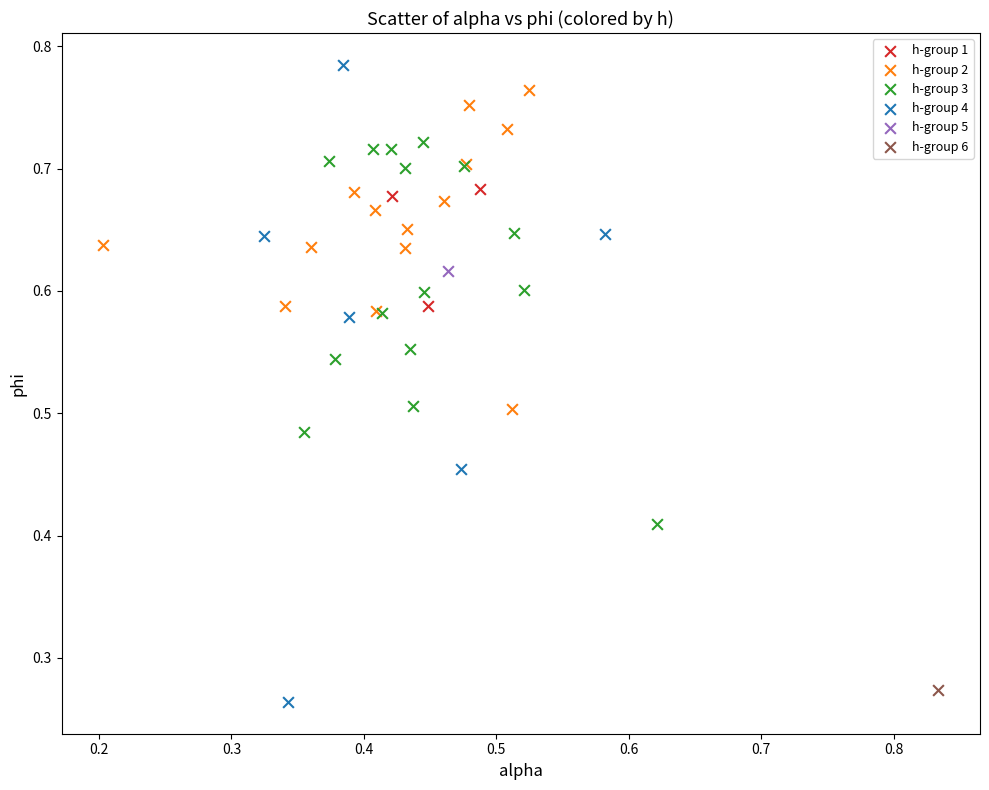

What are all the series names shown in the legend?

h-group 1, h-group 2, h-group 3, h-group 4, h-group 5, h-group 6